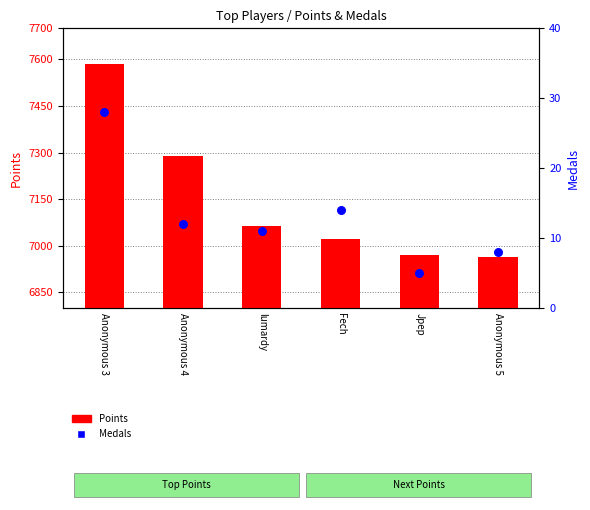

Which series contains the lowest Y value?

Medals